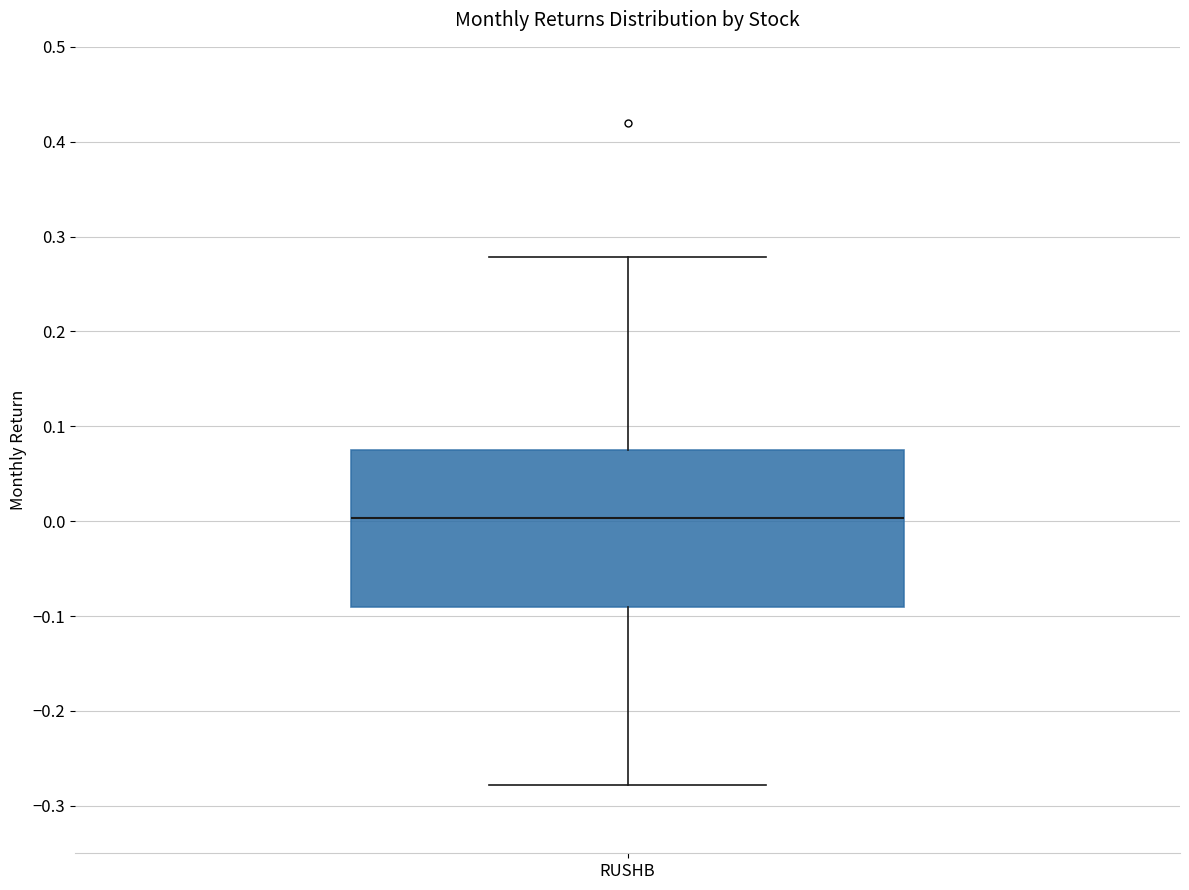

Where is the lower edge of the box for RUSHB on the y-axis? The values are not printed on the chart, so give them approximately, as read against the axis.

-0.09